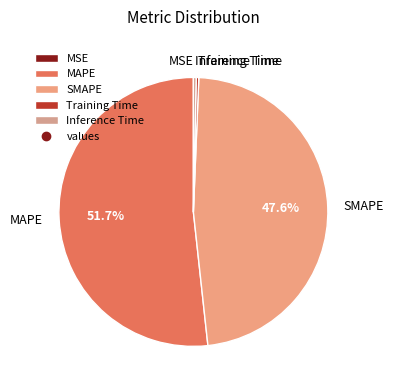

Do MAPE and SMAPE together represent more than half of the pie?

Yes